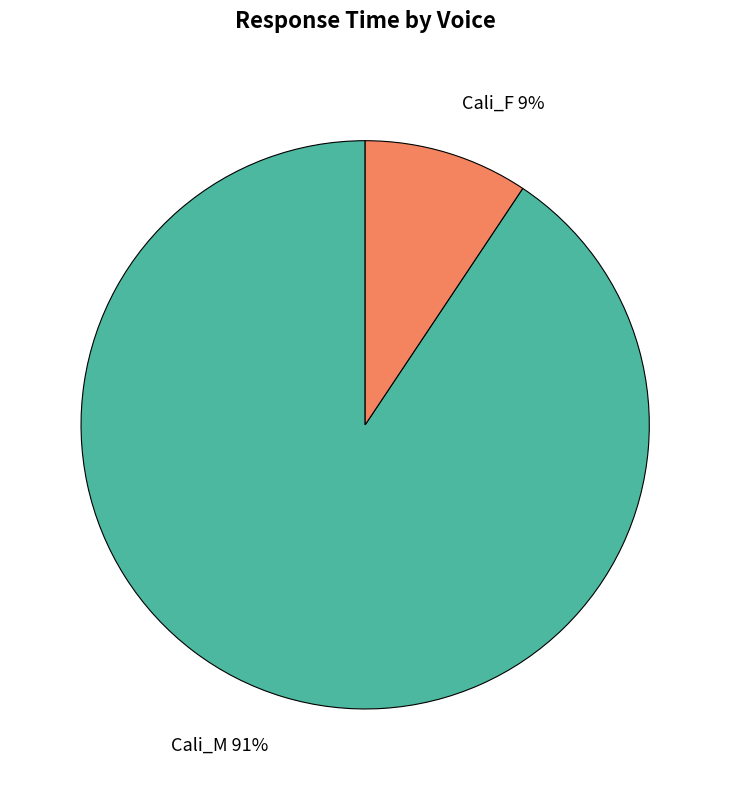

Does Cali_F represent more than half of the total?

No